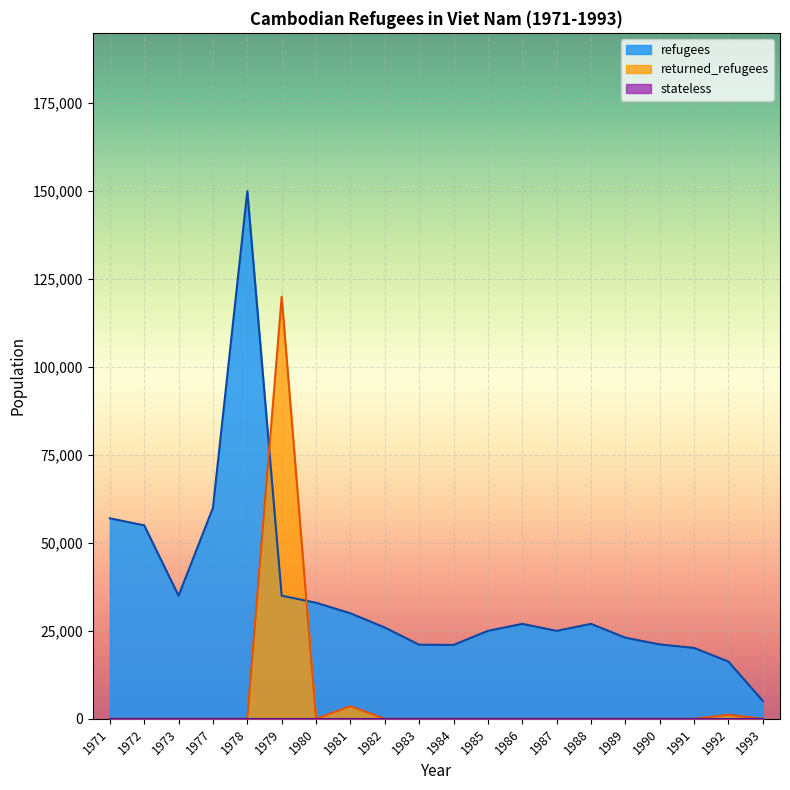

How many interior local peaks does the refugees series have?

3